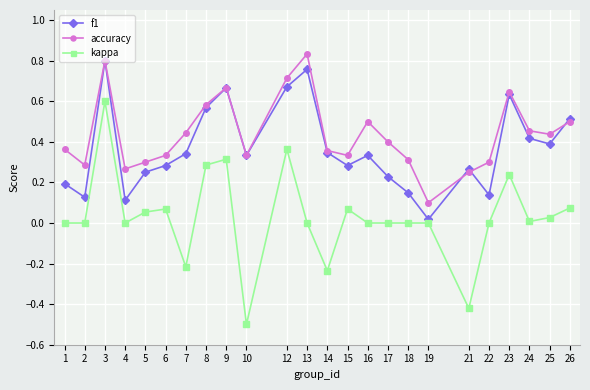

Is the value of kappa at 5 greater than the value of f1 at 2?

No